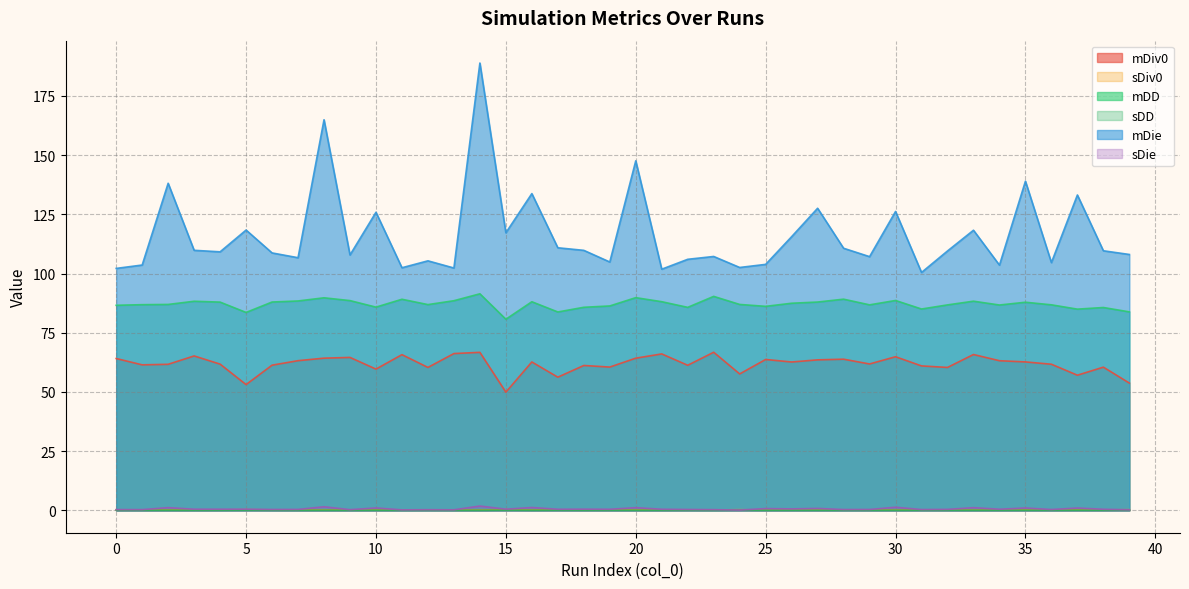

Which series has the largest total across all categories?

mDie